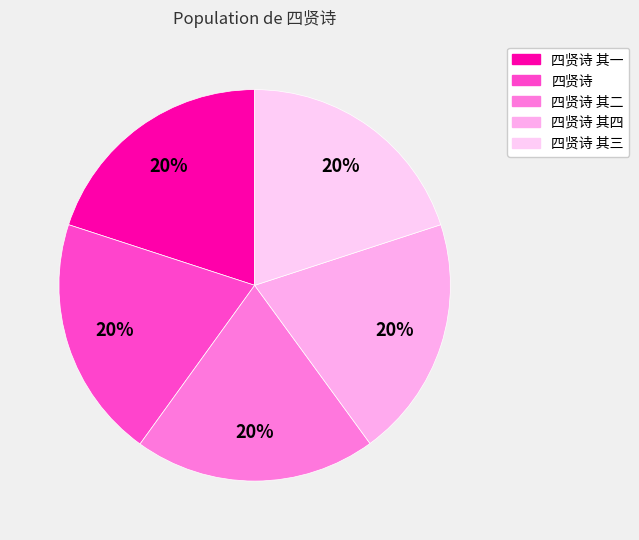

Count the number of slices in the pie.

5